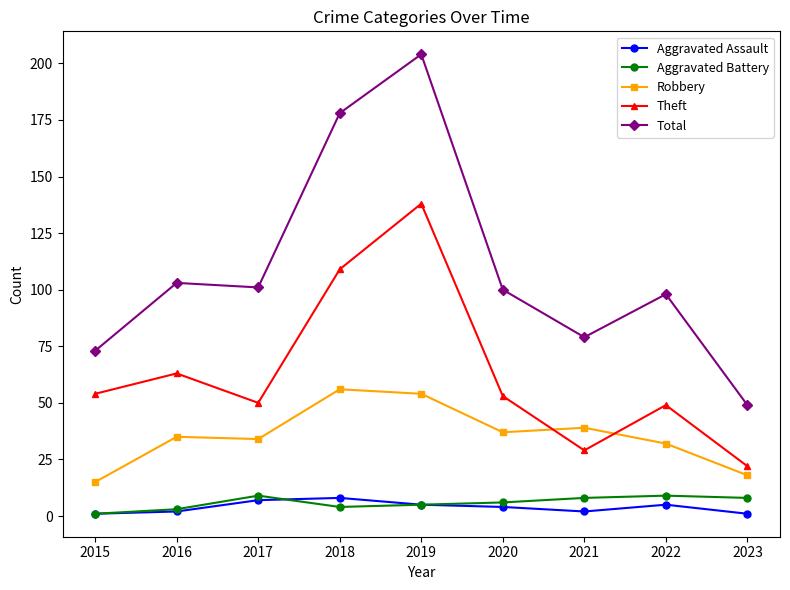

Which series has the largest total across all categories?

Total